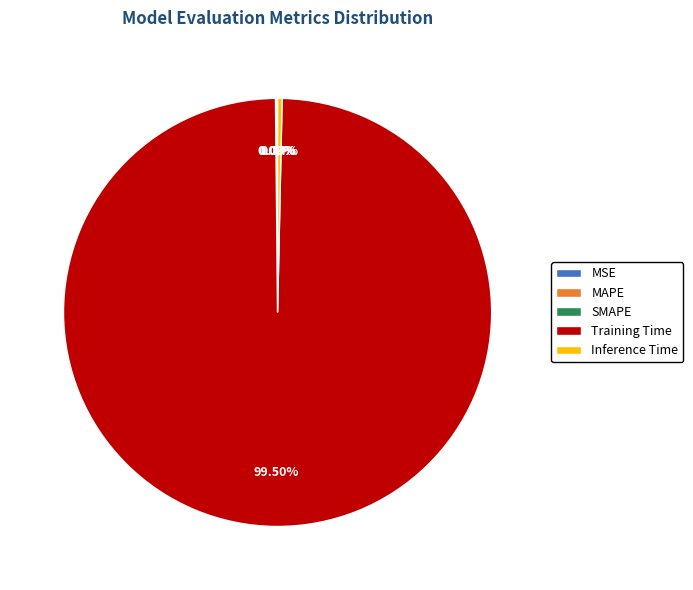

What is the largest slice in the pie chart?

Training Time